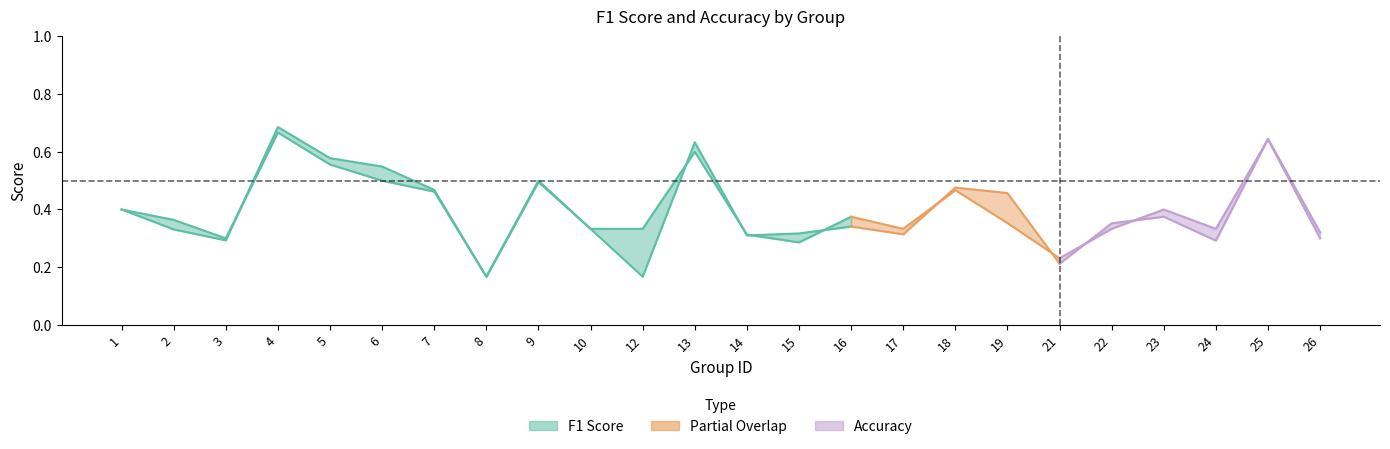

Reading left to right, transcribe all the data shown in this chart.

f1: 0.4	0.3	0.3	0.7	0.6	0.5	0.5	0.2	0.5	0.3	0.2	0.6	0.3	0.3	0.3	0.3	0.5	0.5	0.2	0.4	0.4	0.3	0.6	0.3
accuracy: 0.4	0.4	0.3	0.7	0.6	0.5	0.5	0.2	0.5	0.3	0.3	0.6	0.3	0.3	0.4	0.3	0.5	0.4	0.2	0.3	0.4	0.3	0.6	0.3